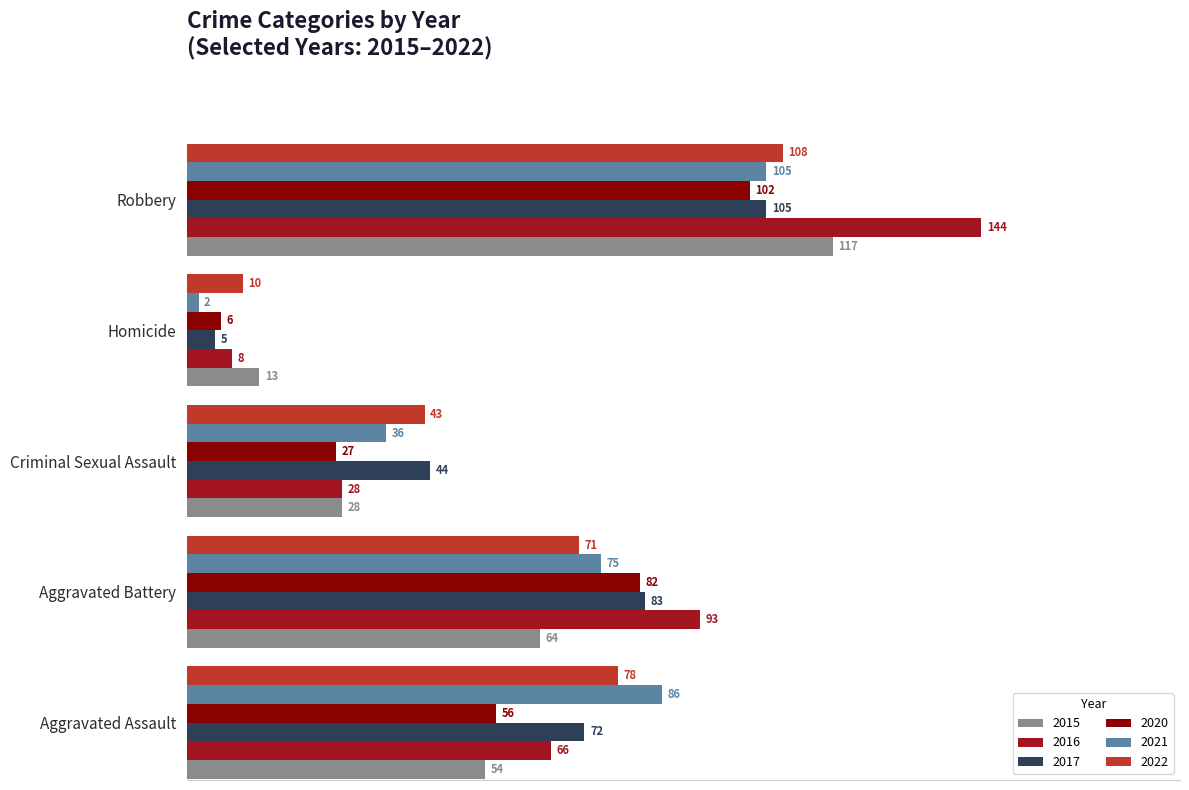

Which series has the largest range (max minus min)?

2016